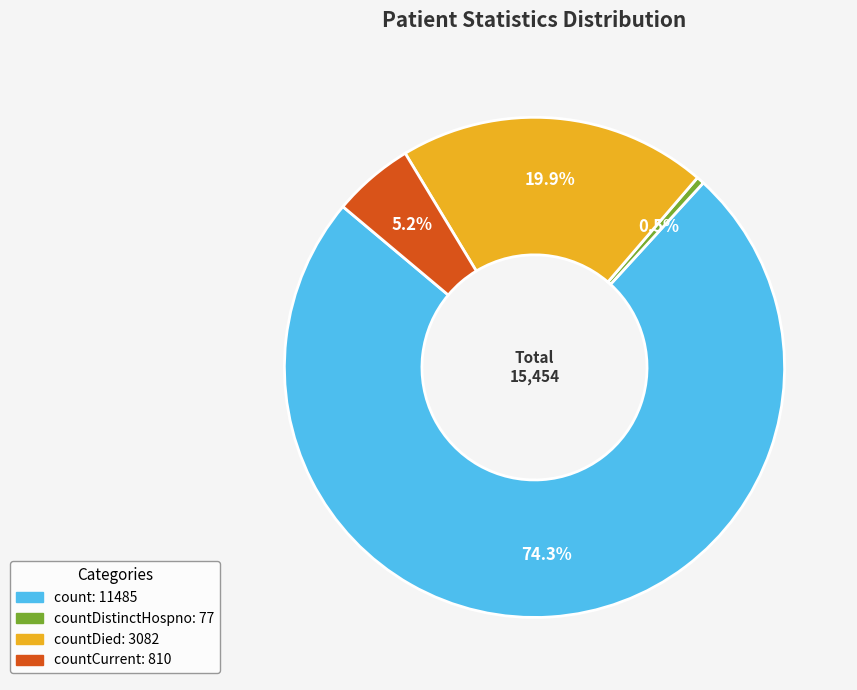

How many segments does this pie chart have?

4